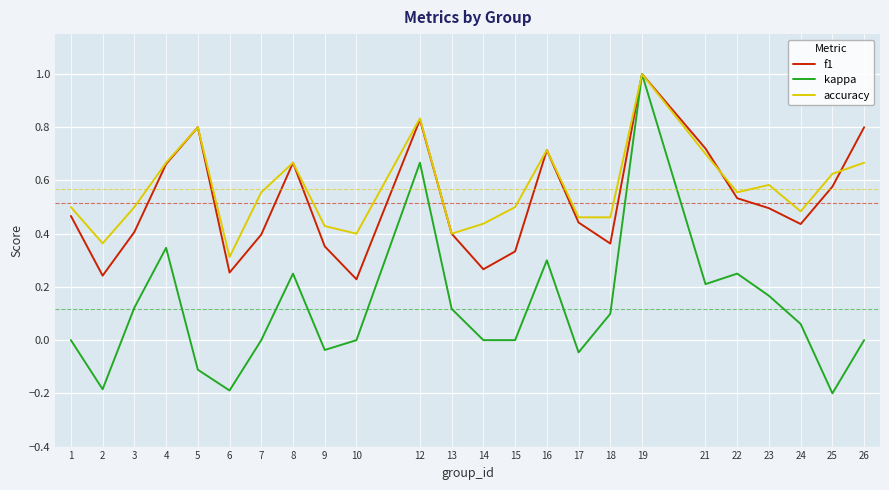

At how many categories does at least one series exceed 0?

24